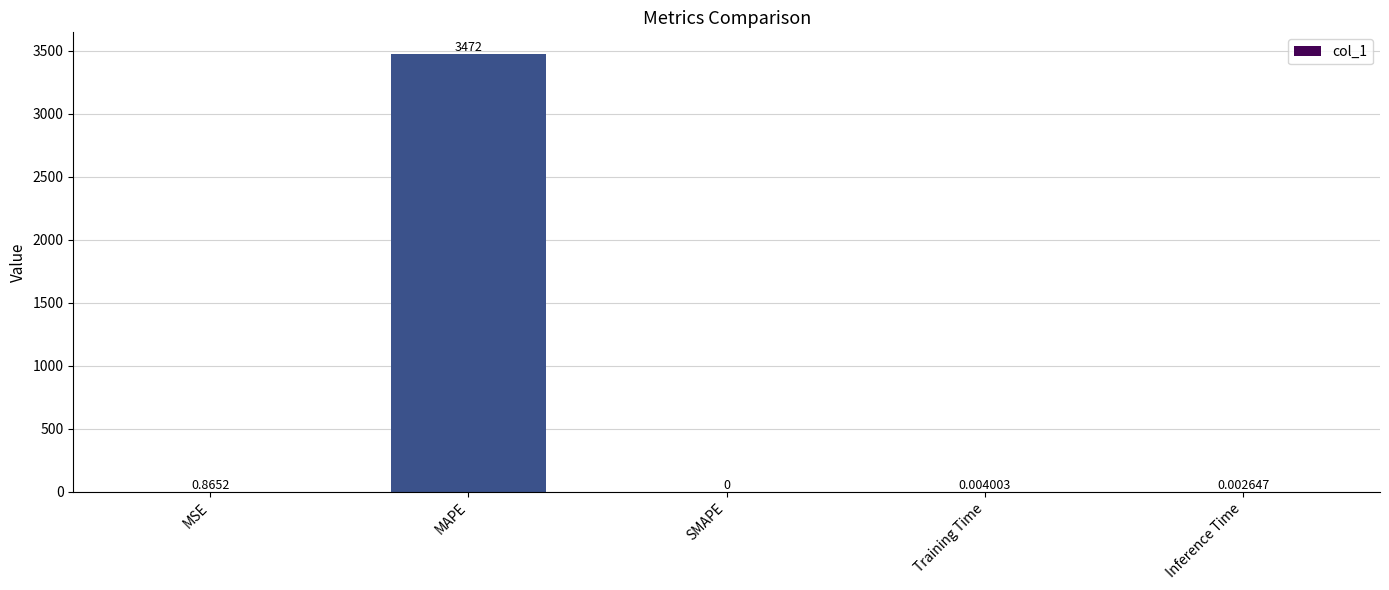

Which has a higher value, MAPE or Inference Time?

MAPE